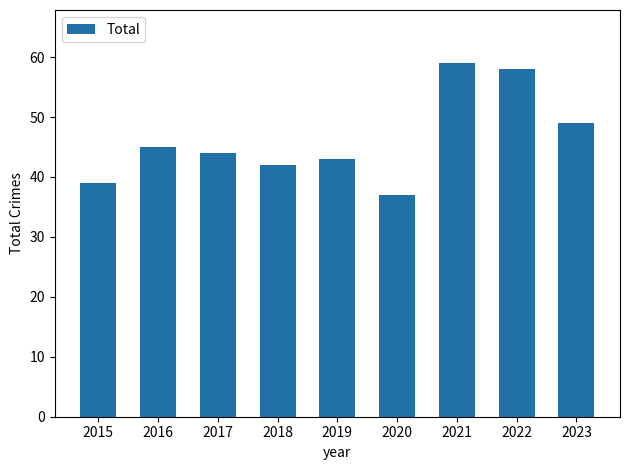

List the labels in order of value, largest first.

2021, 2022, 2023, 2016, 2017, 2019, 2018, 2015, 2020